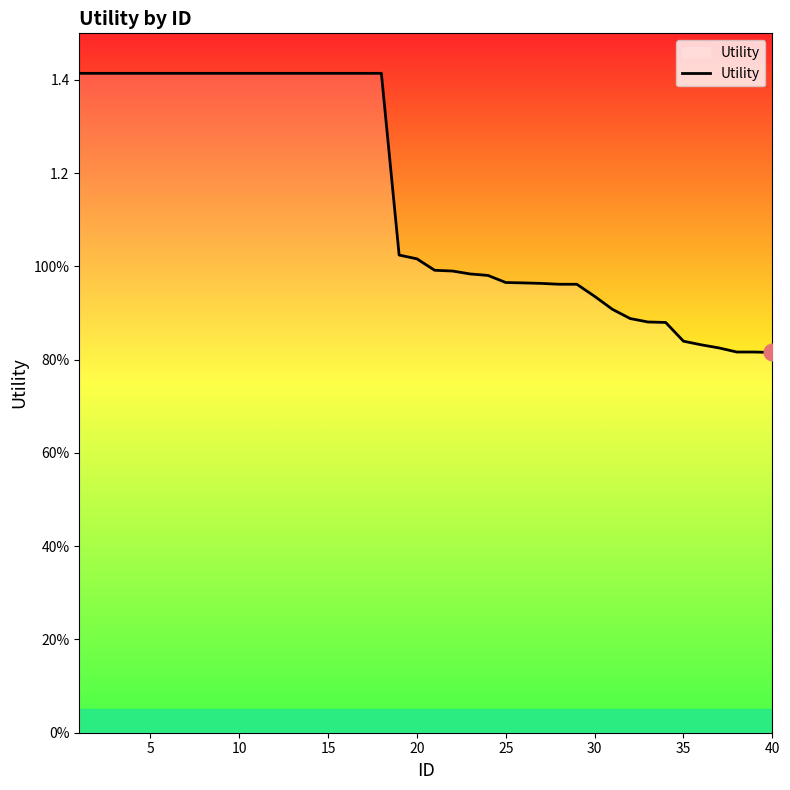

Does the chart have visible grid lines?

No